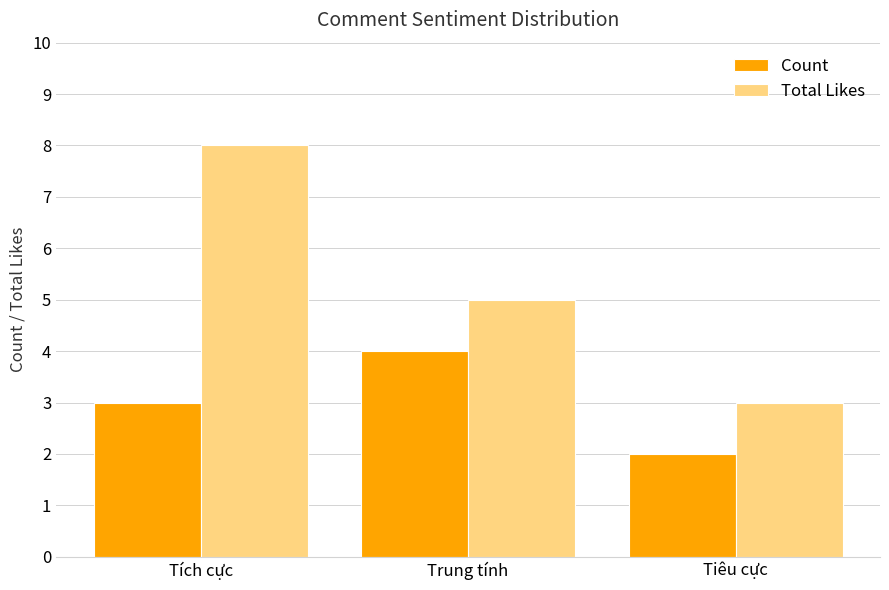

Reading left to right, transcribe all the data shown in this chart.

Count: 3	4	2
Total Likes: 8	5	3